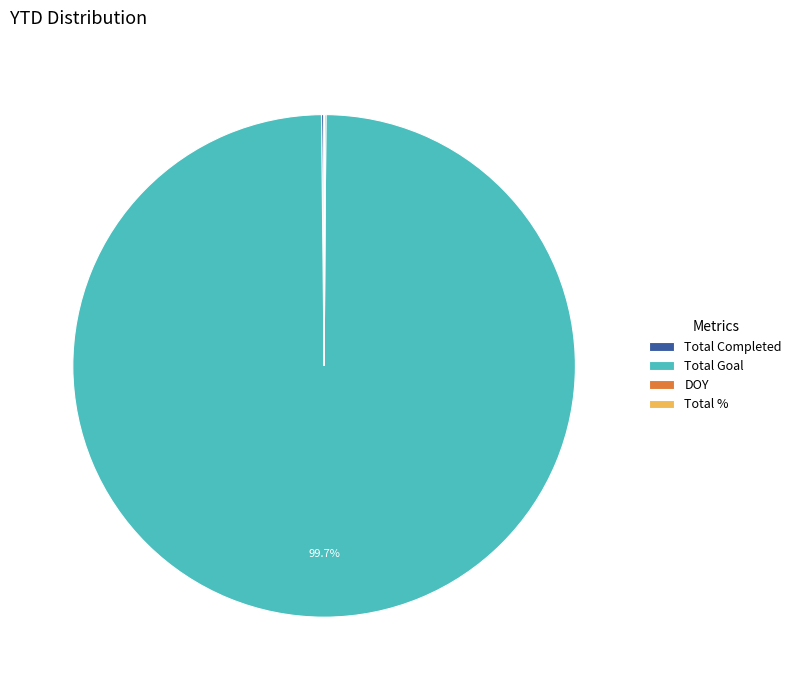

Which slice is the largest?

Total Goal